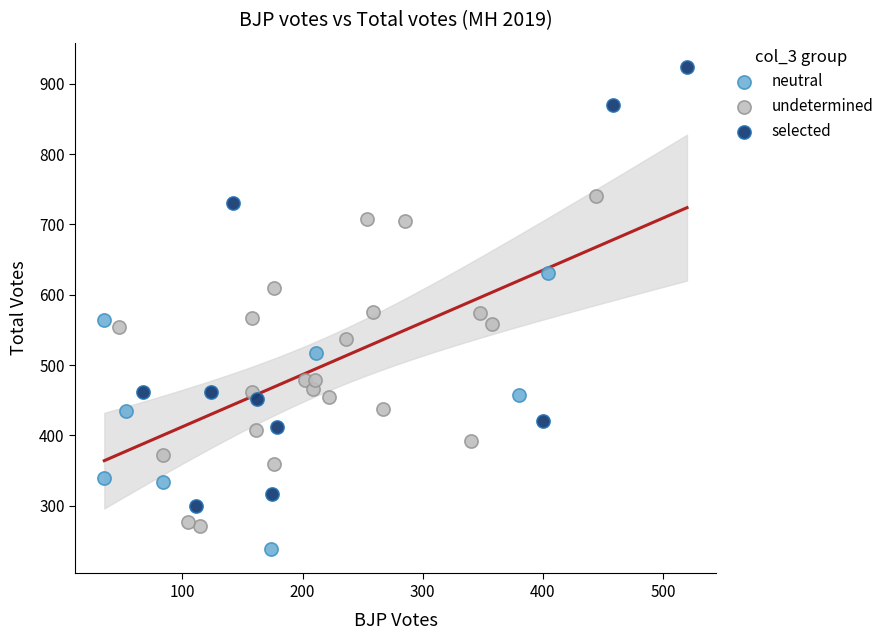

Which series contains the highest Y value?

selected